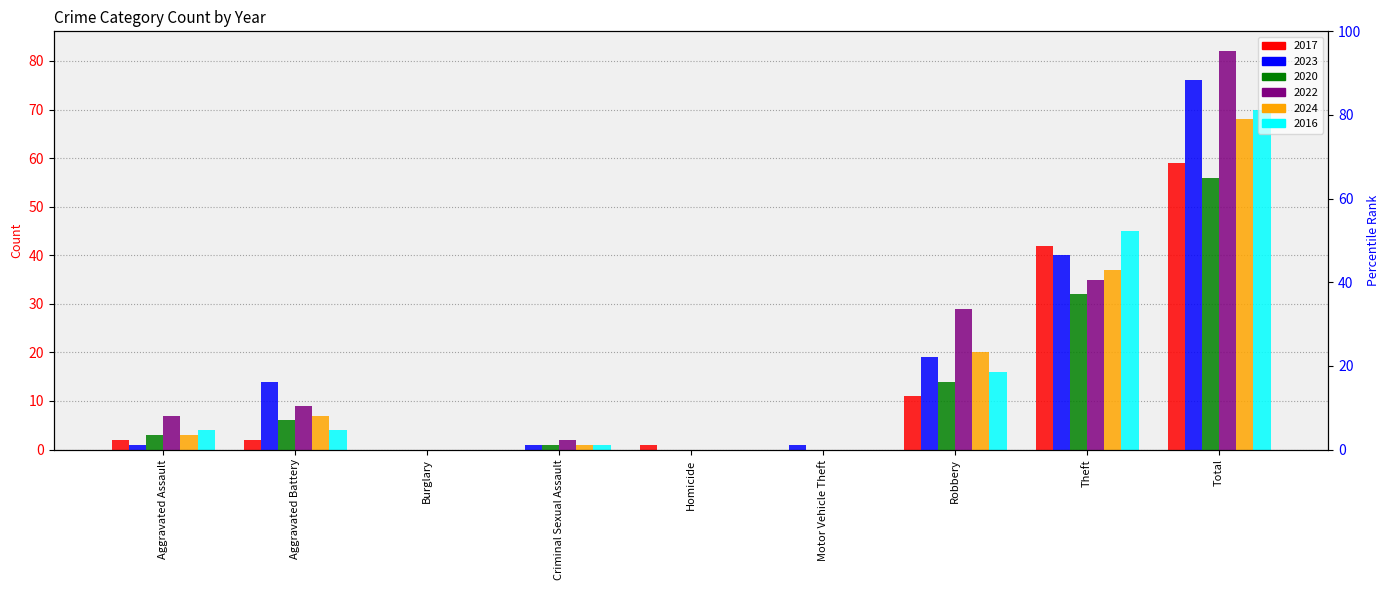

Is the value of 2016 at Criminal Sexual Assault greater than the value of 2022 at Homicide?

Yes